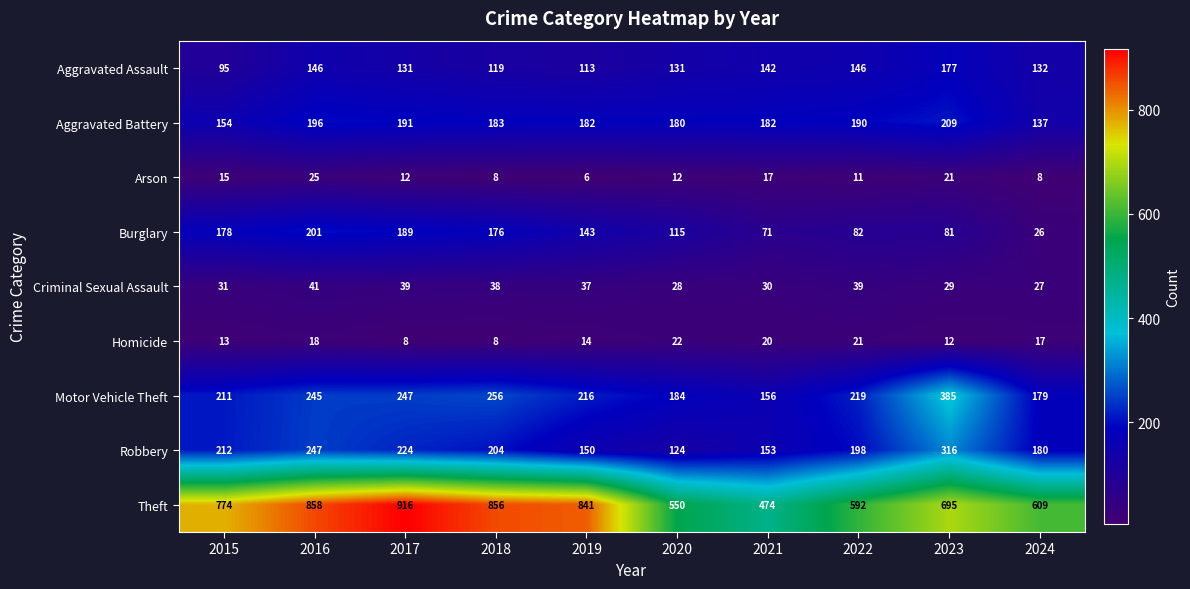

Is it true that Robbery equals 191 at 2023?

False